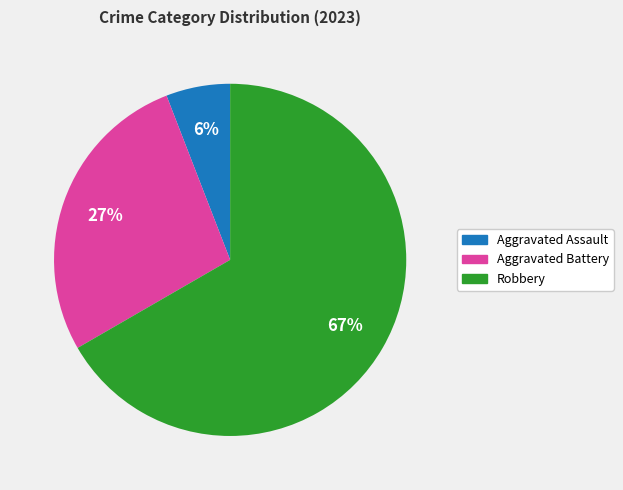

Does any single category account for the majority?

Yes